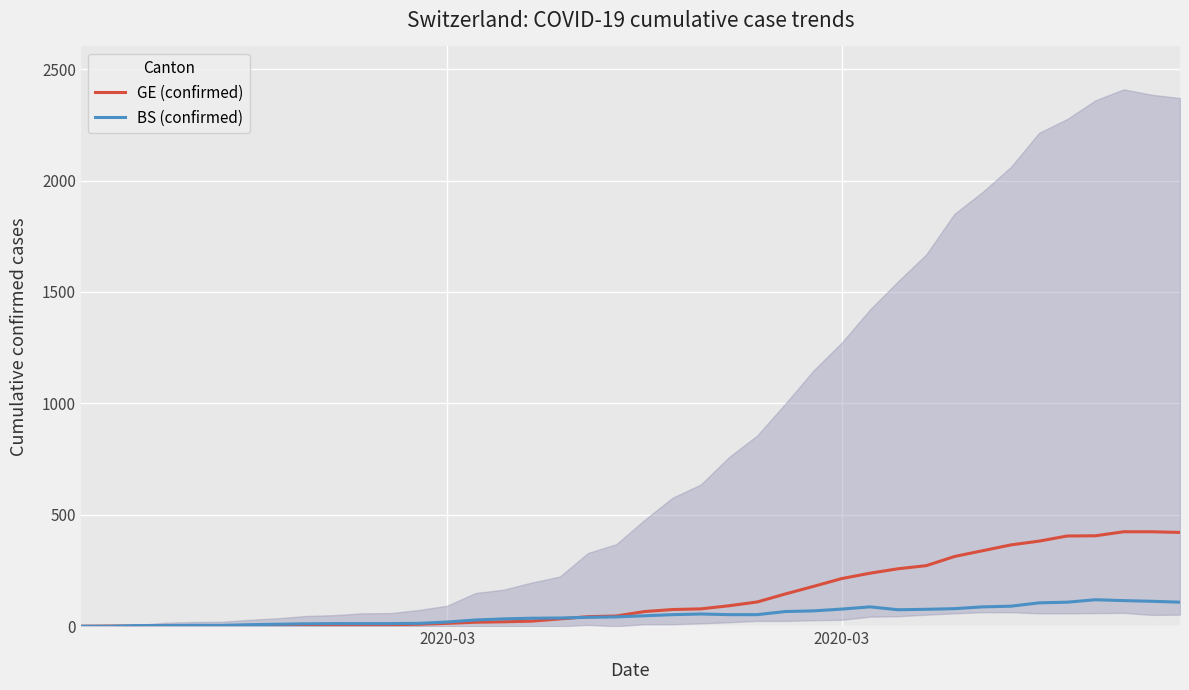

Is it true that BS (confirmed) equals 50 at 34?

False